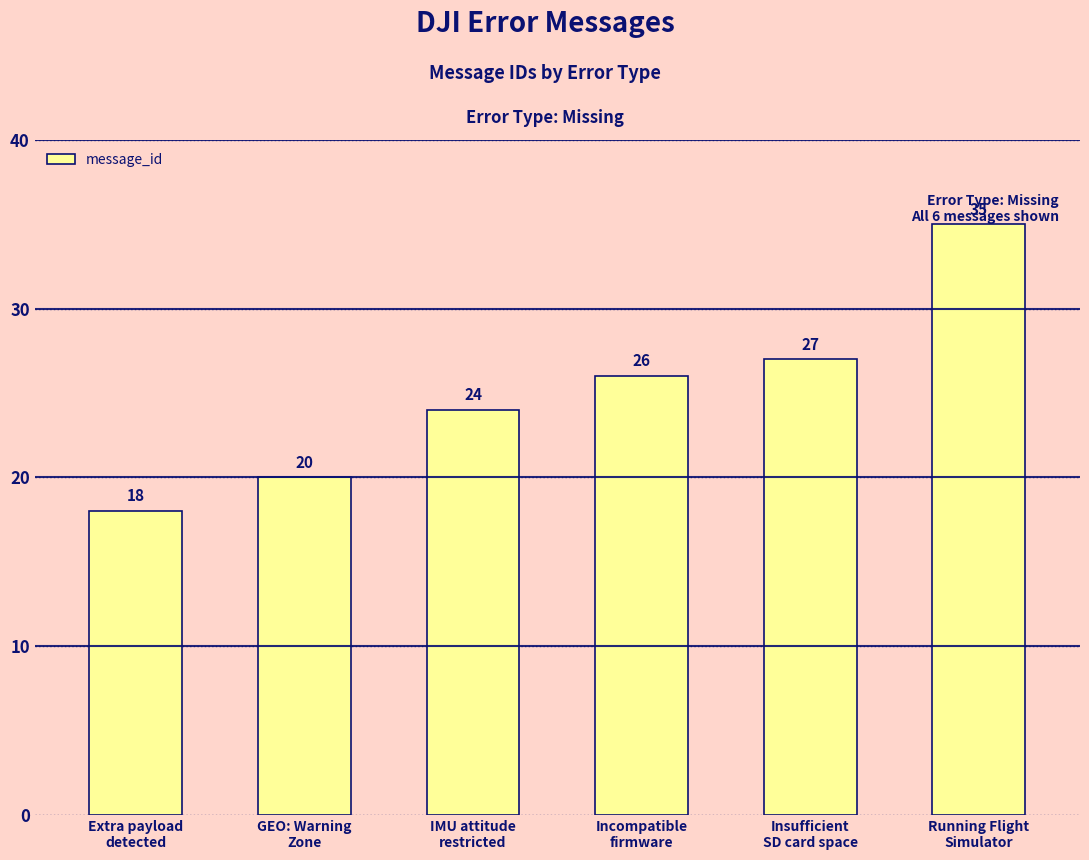

The value at Extra payload
detected is 29. True or false?

False